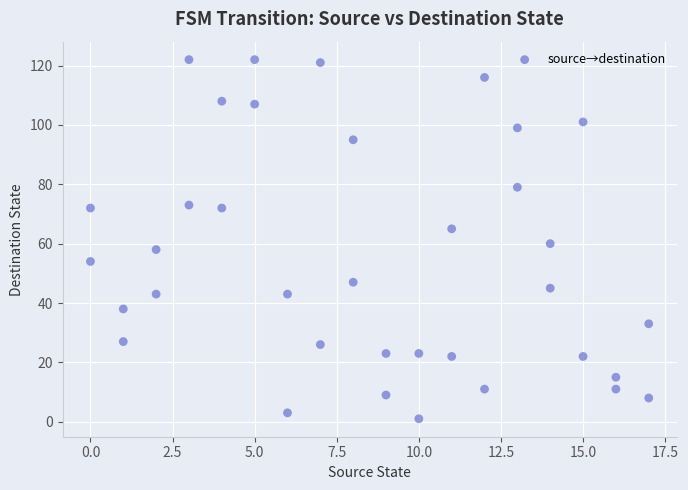

What is the range of Y values (max minus min)?

121